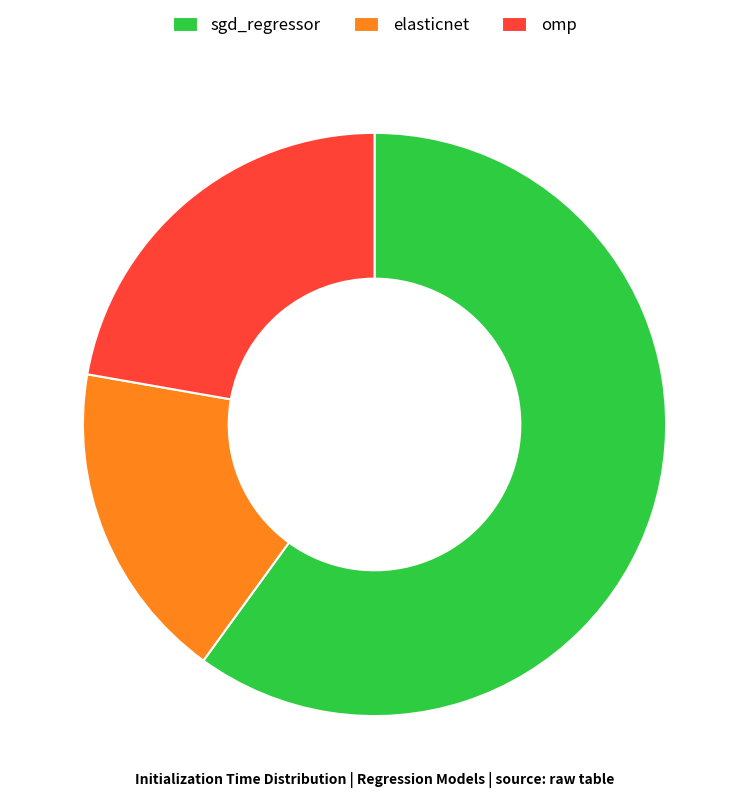

Which category accounts for the majority?

sgd_regressor